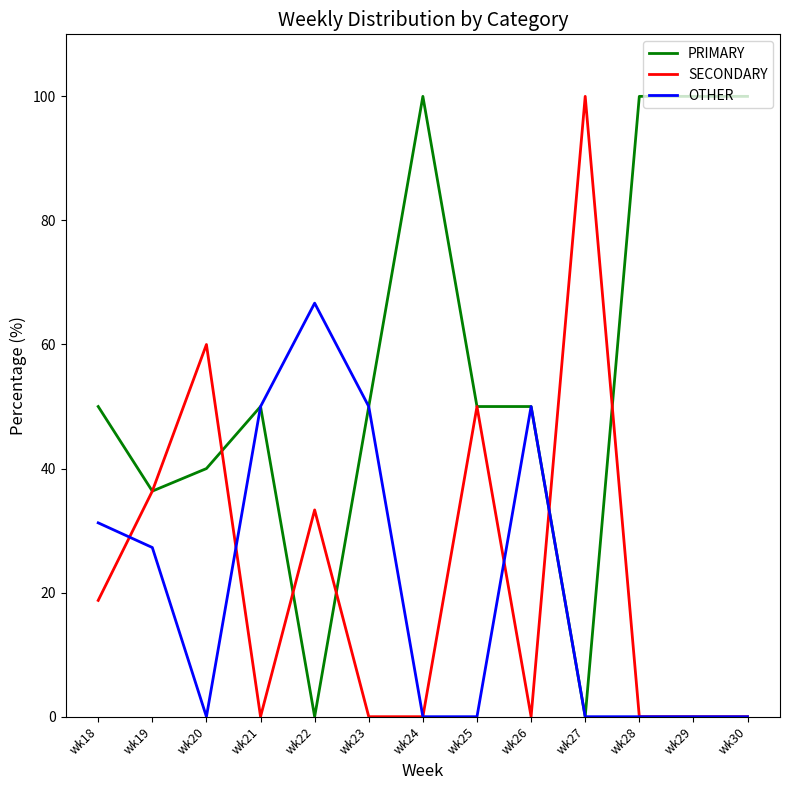

How many OTHER values are between 0 and 50?

12